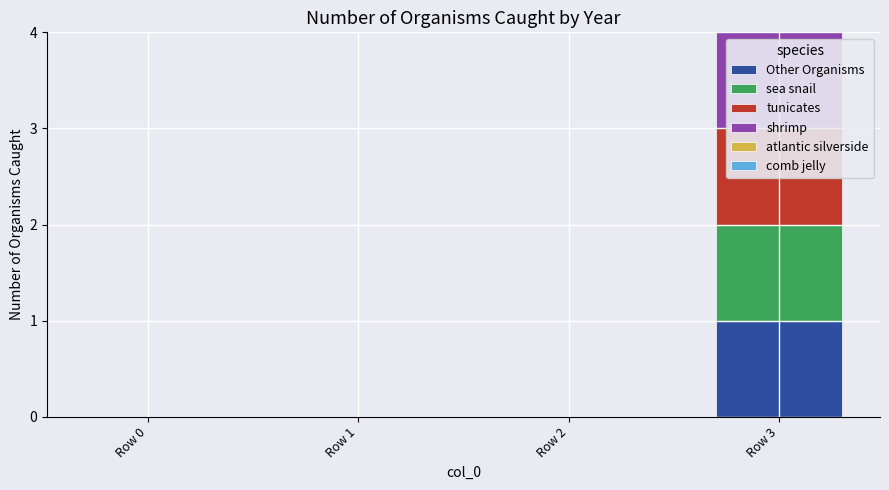

Reading right to left, what are all the values shown in this chart?

Other Organisms: Row 3=1	Row 2=0	Row 1=0	Row 0=0
sea snail: Row 3=1	Row 2=0	Row 1=0	Row 0=0
tunicates: Row 3=1	Row 2=0	Row 1=0	Row 0=0
shrimp: Row 3=1	Row 2=0	Row 1=0	Row 0=0
atlantic silverside: Row 3=0	Row 2=0	Row 1=0	Row 0=0
comb jelly: Row 3=0	Row 2=0	Row 1=0	Row 0=0